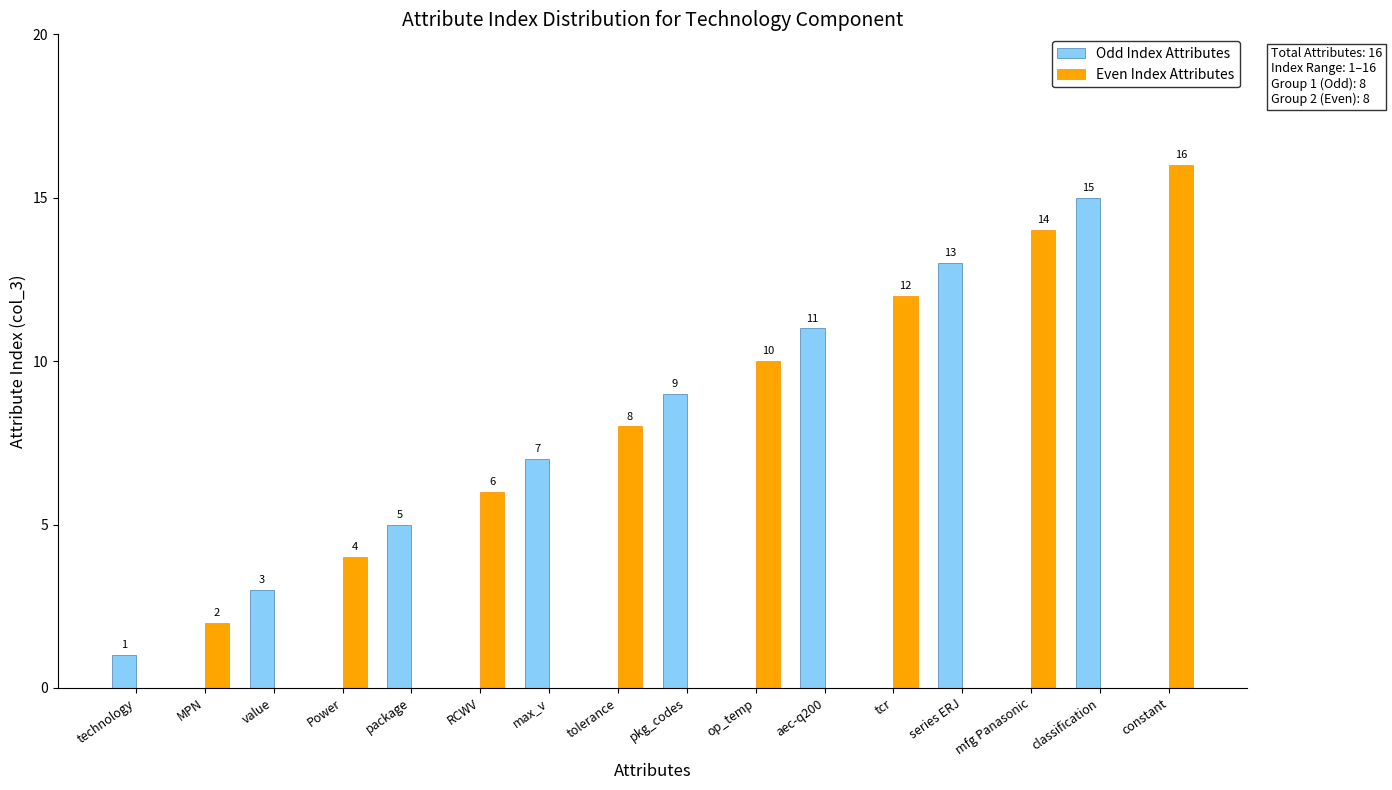

The Even Index Attributes series shows -9 at classification. True or false?

False